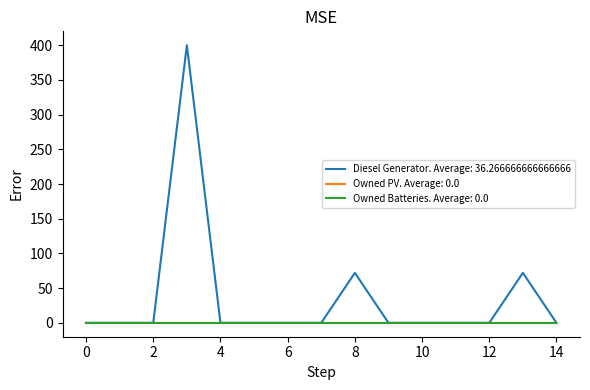

Reading left to right, what are all the values shown in this chart?

Diesel Generator: 0=0	1=0	2=0	3=400	4=0	5=0	6=0	7=0	8=72	9=0	10=0	11=0	12=0	13=72	14=0
Owned PV: 0=0	1=0	2=0	3=0	4=0	5=0	6=0	7=0	8=0	9=0	10=0	11=0	12=0	13=0	14=0
Owned Batteries: 0=0	1=0	2=0	3=0	4=0	5=0	6=0	7=0	8=0	9=0	10=0	11=0	12=0	13=0	14=0